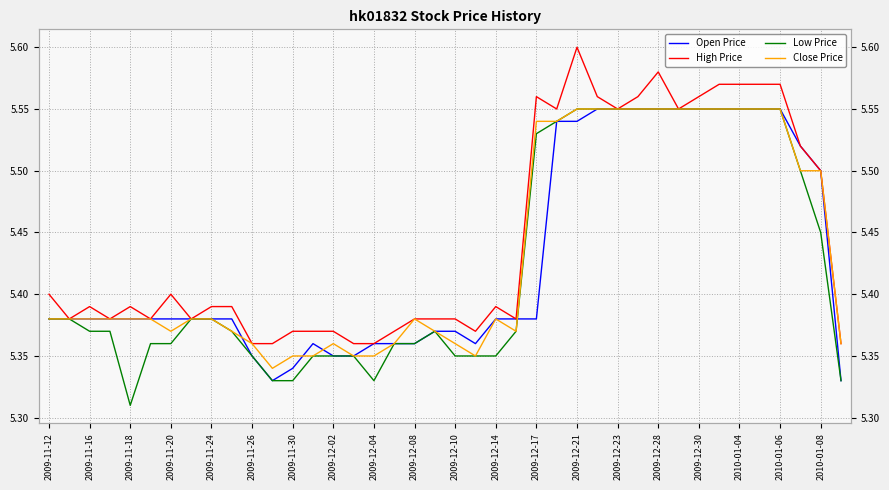

How many categories are shown in the chart?

40